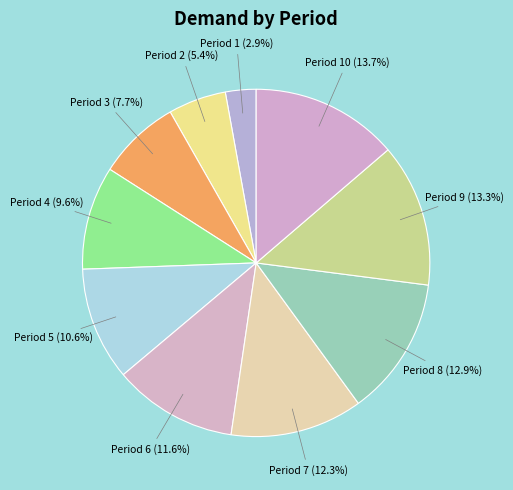

Count the number of slices in the pie.

10